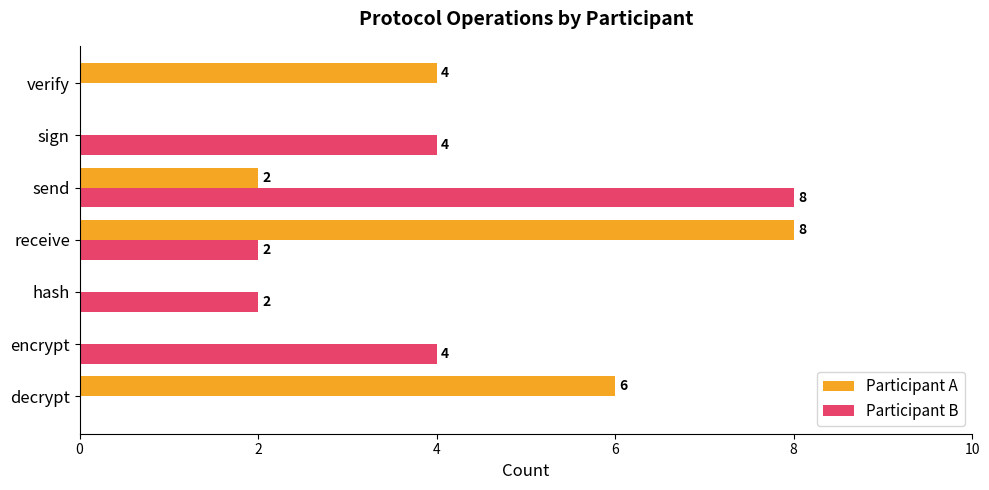

Count the number of data series in this chart.

2